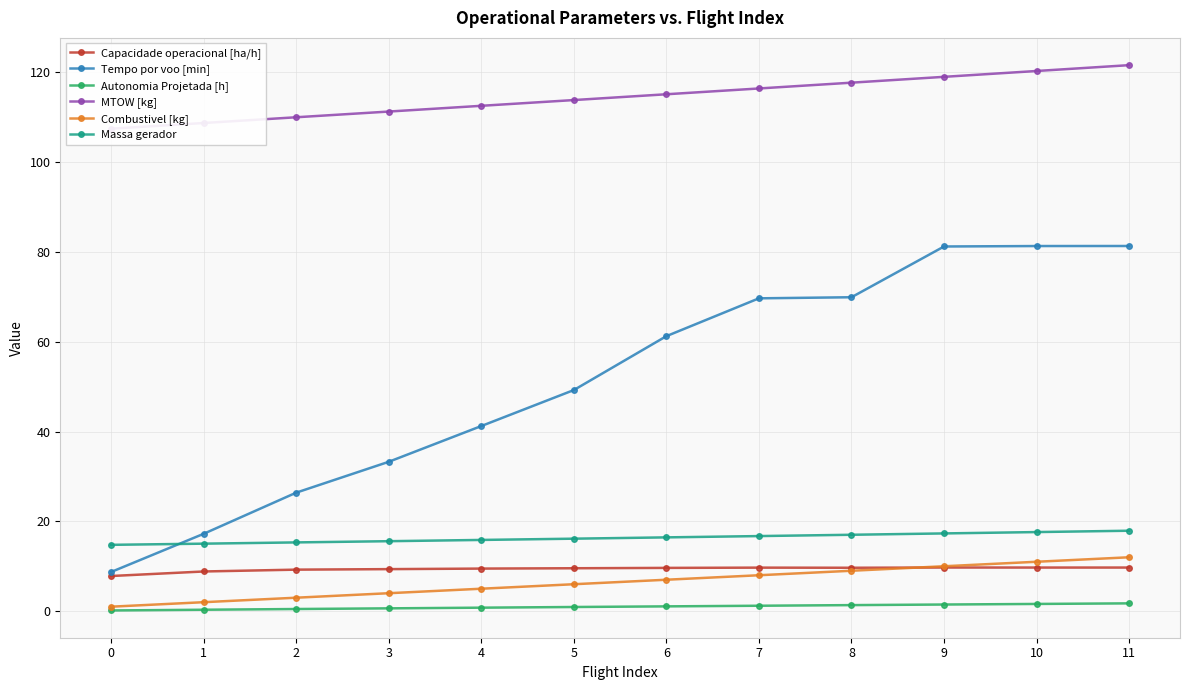

What is the value of the MTOW [kg] point at the 12th from the left?

121.6